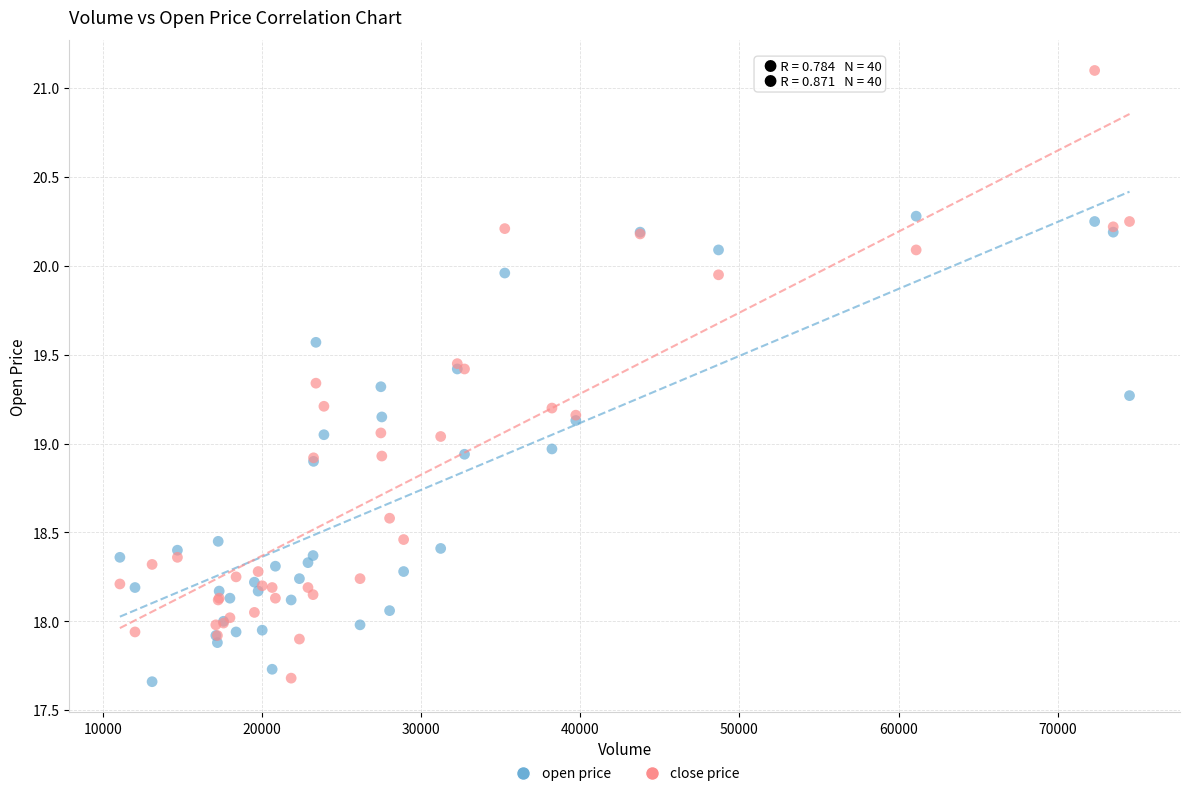

Which series has the widest spread of Y values?

close price